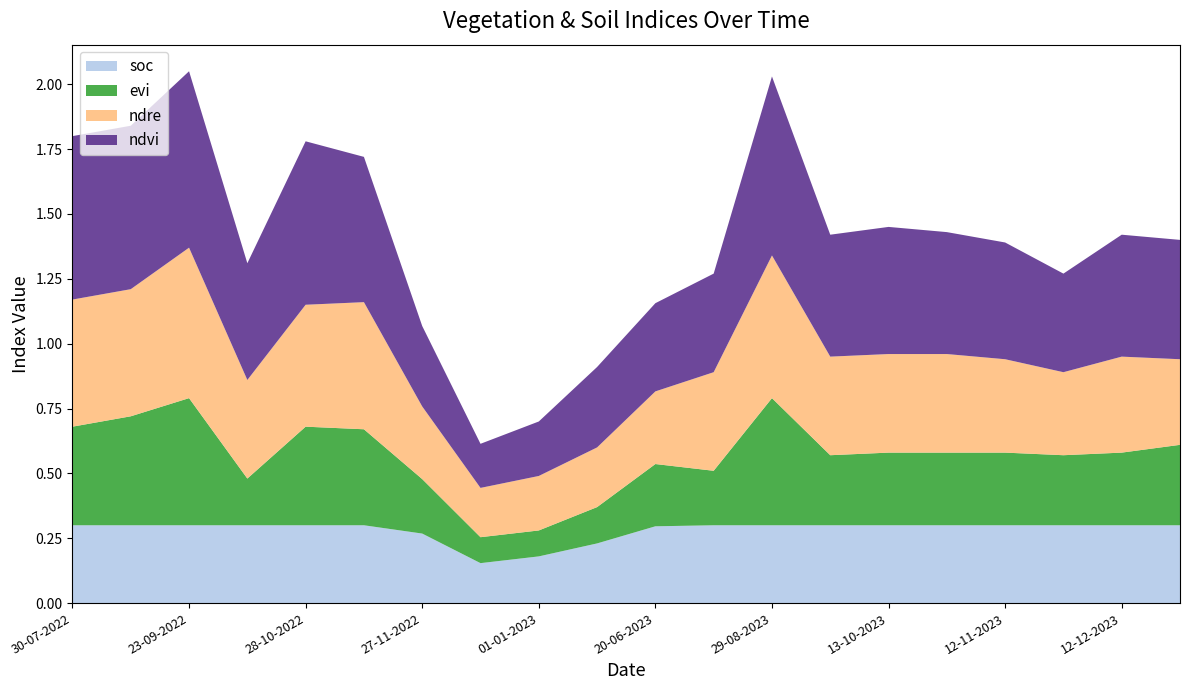

What is the total value across all series at 28-10-2022?

1.8